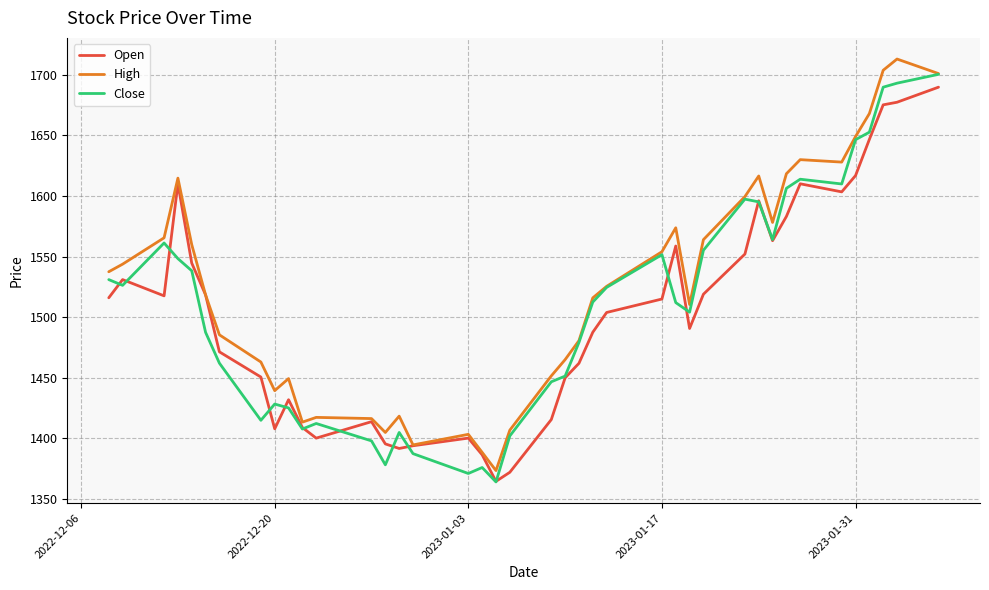

Which series has the largest total across all categories?

High